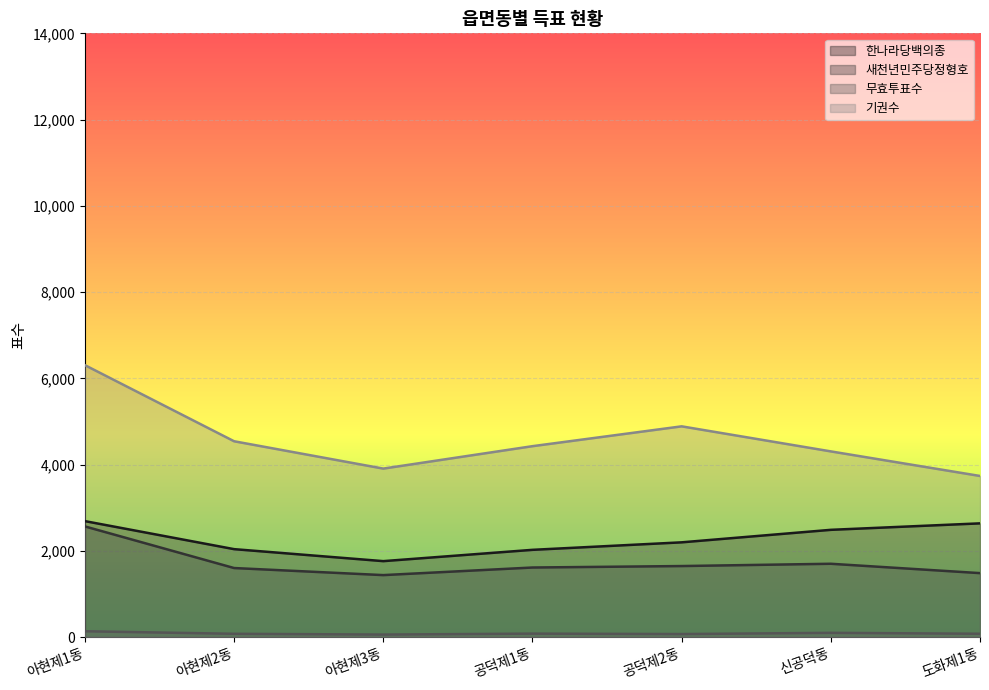

True or false: 무효투표수 has a value of 75 at 아현제2동.

True